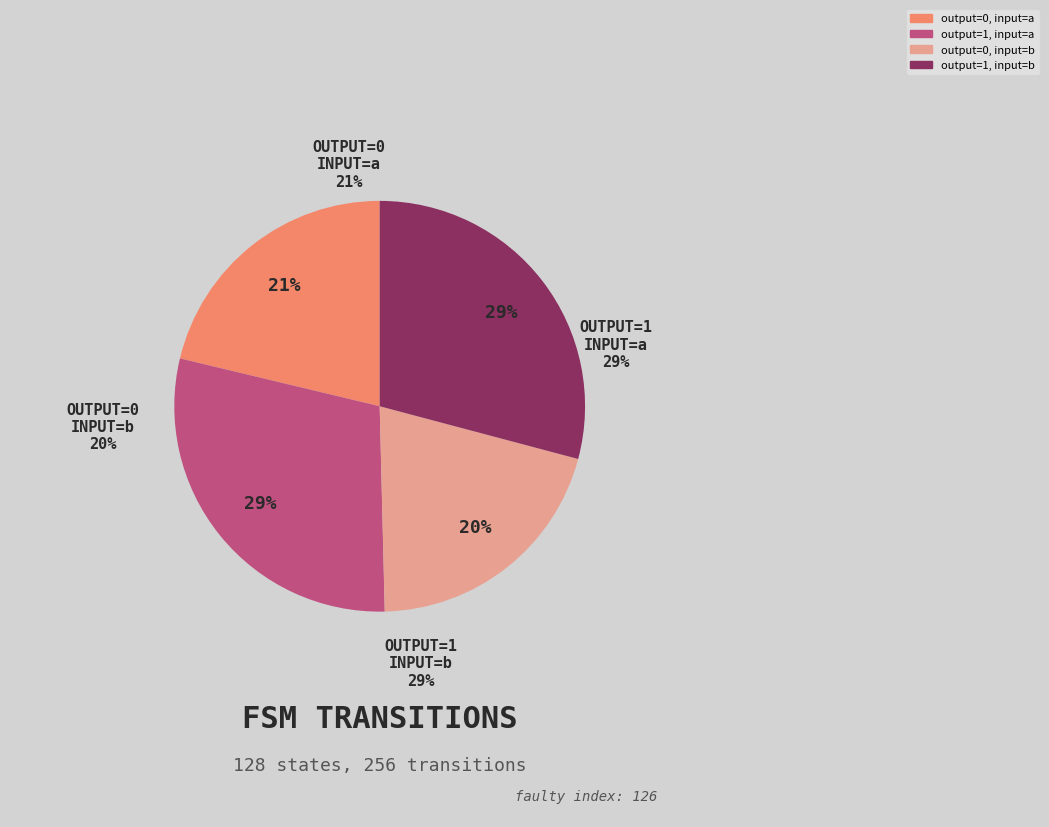

Is the sum of output_symbol=1 (a) and output_symbol=0 (b) greater than half?

No